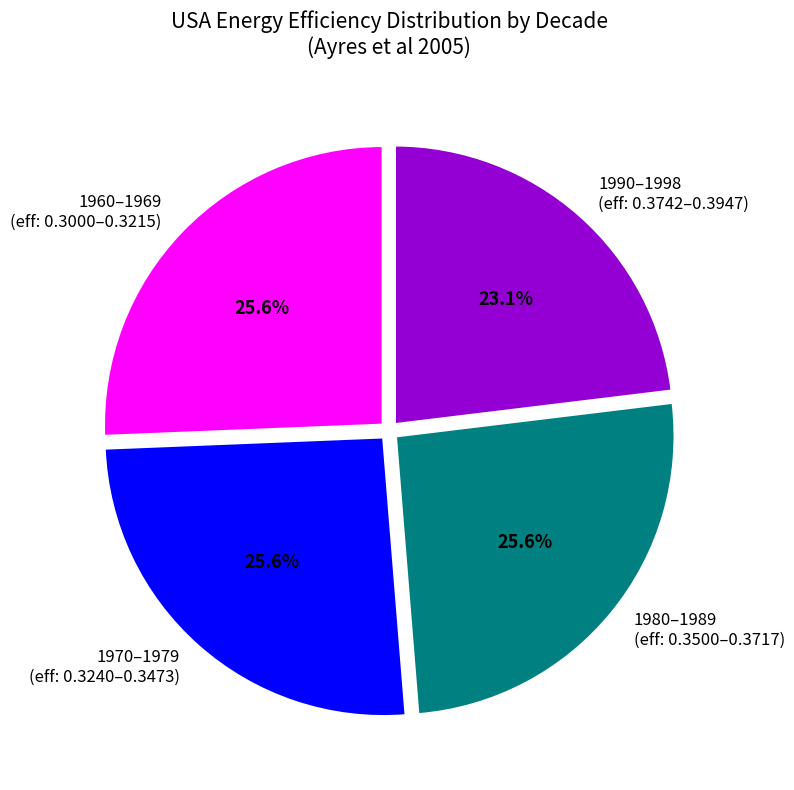

Is there a majority slice in this chart?

No